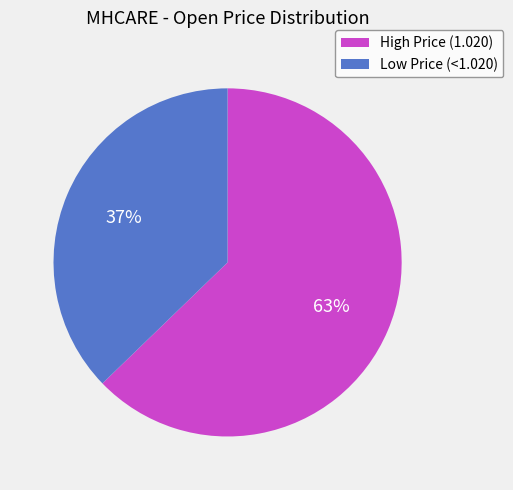

Which category accounts for the majority?

High Price (1.020)